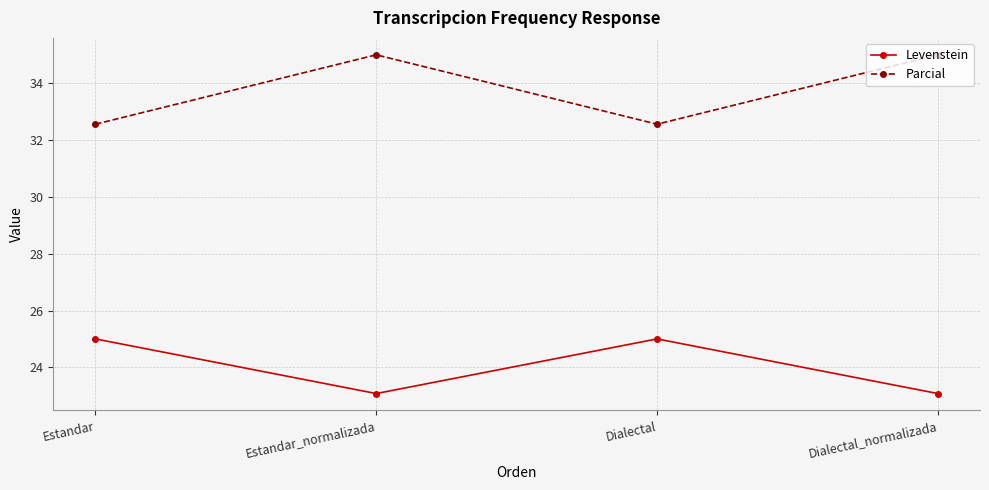

Which series has the largest total across all categories?

Parcial